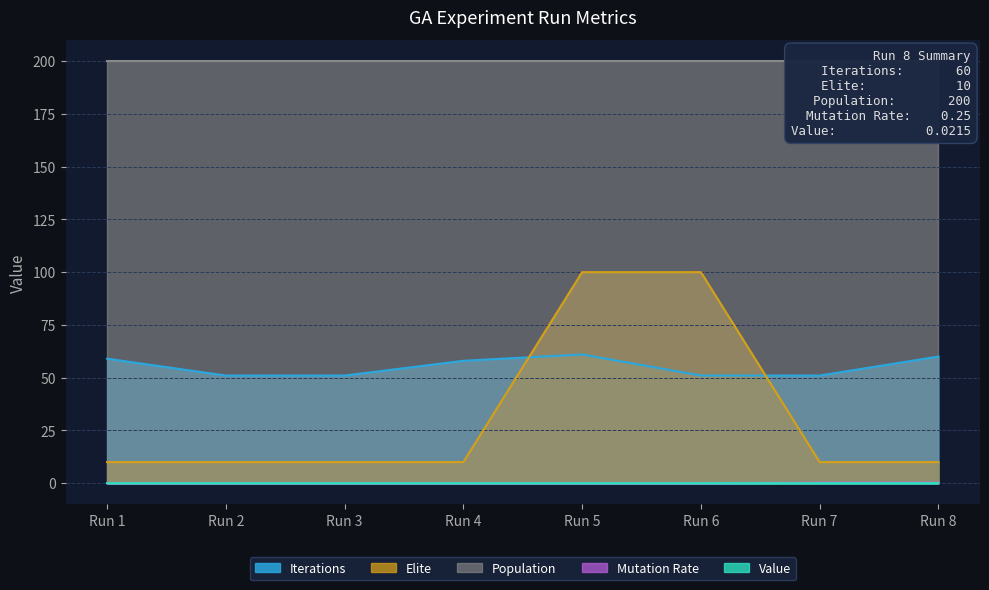

The value of Mutation Rate at 5 is 0.0. True or false?

True